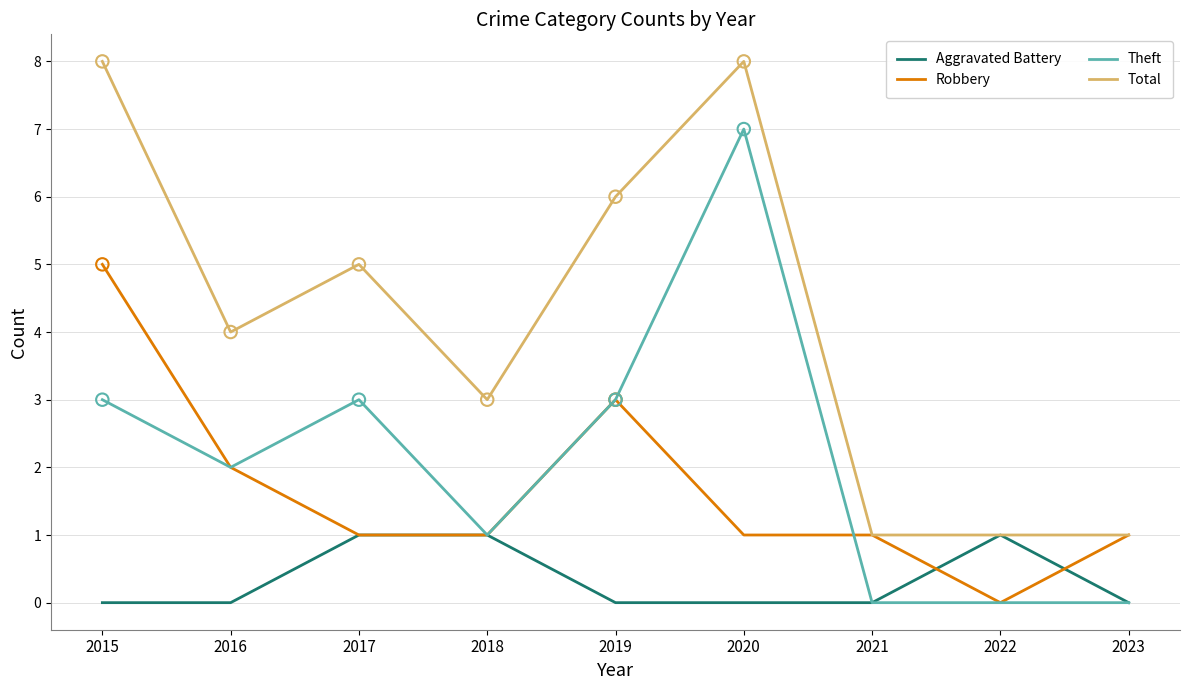

Which series has the largest total across all categories?

Total